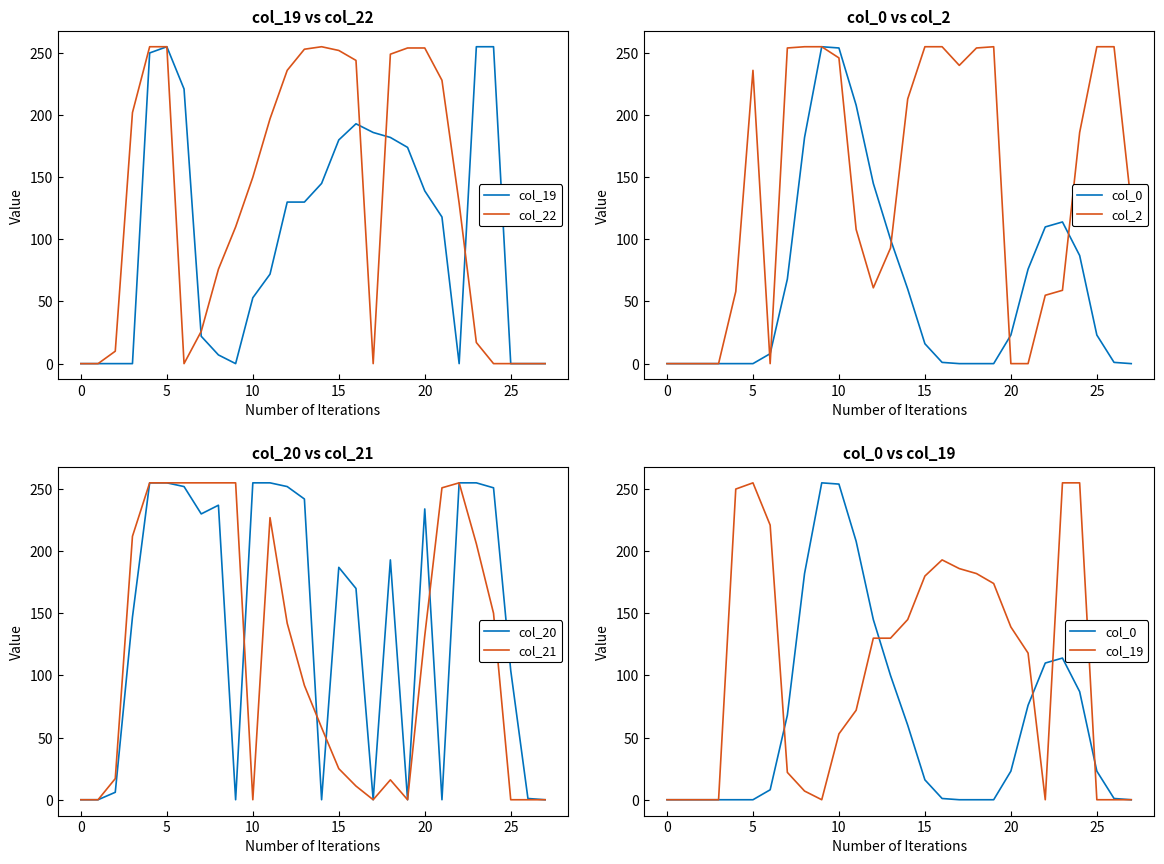

Where is col_21 nearest to the value 127?

20